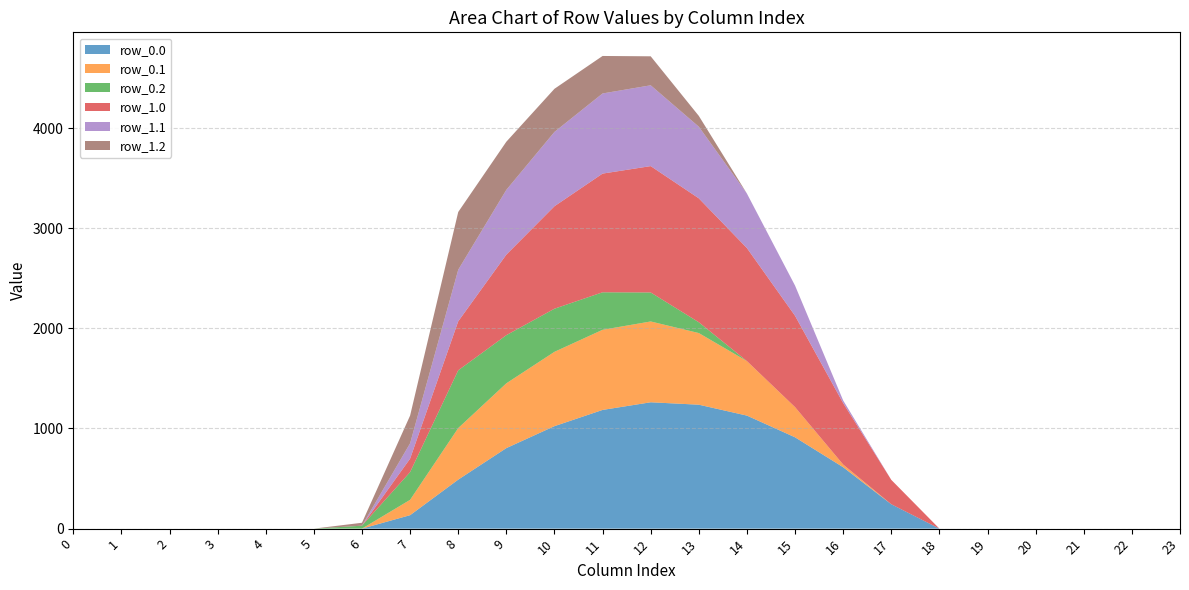

Reading left to right, extract all data points from this chart.

row_0.0: 0=0.0	1=0.0	2=0.0	3=0.0	4=0.0	5=0.0	6=0.0	7=134.3	8=489.3	9=804.0	10=1023.2	11=1185.2	12=1261.6	13=1237.4	14=1128.6	15=911.8	16=613.0	17=243.5	18=0.0	19=0.0	20=0.0	21=0.0	22=0.0	23=0.0
row_0.1: 0=0.0	1=0.0	2=0.0	3=0.0	4=0.0	5=0.0	6=0.0	7=153.2	8=514.8	9=646.9	10=742.1	11=800.2	12=806.9	13=715.3	14=544.1	15=301.4	16=26.8	17=0.0	18=0.0	19=0.0	20=0.0	21=0.0	22=0.0	23=0.0
row_0.2: 0=0.0	1=0.0	2=0.0	3=0.0	4=0.0	5=0.0	6=29.3	7=276.9	8=576.6	9=480.7	10=430.5	11=374.4	12=289.5	13=107.8	14=0.0	15=0.0	16=0.0	17=0.0	18=0.0	19=0.0	20=0.0	21=0.0	22=0.0	23=0.0
row_1.0: 0=0.0	1=0.0	2=0.0	3=0.0	4=0.0	5=0.0	6=0.0	7=134.3	8=489.3	9=804.0	10=1023.2	11=1185.2	12=1261.6	13=1237.4	14=1128.6	15=911.8	16=613.0	17=243.5	18=0.0	19=0.0	20=0.0	21=0.0	22=0.0	23=0.0
row_1.1: 0=0.0	1=0.0	2=0.0	3=0.0	4=0.0	5=0.0	6=0.0	7=153.2	8=514.8	9=646.9	10=742.1	11=800.2	12=806.9	13=715.3	14=544.1	15=301.4	16=26.8	17=0.0	18=0.0	19=0.0	20=0.0	21=0.0	22=0.0	23=0.0
row_1.2: 0=0.0	1=0.0	2=0.0	3=0.0	4=0.0	5=0.0	6=29.3	7=276.9	8=576.6	9=480.7	10=430.5	11=374.4	12=289.5	13=107.8	14=0.0	15=0.0	16=0.0	17=0.0	18=0.0	19=0.0	20=0.0	21=0.0	22=0.0	23=0.0